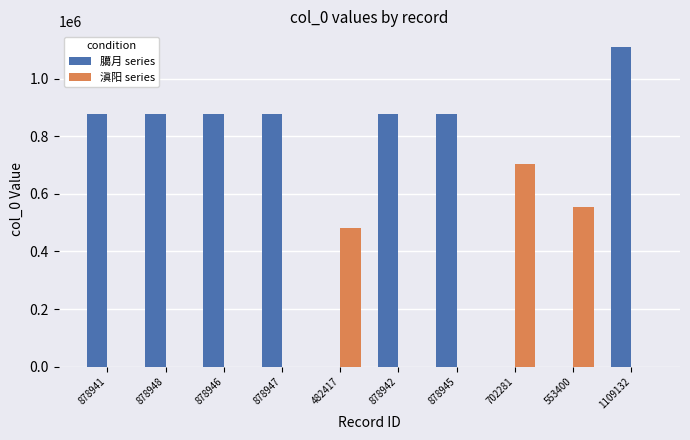

The 滇阳 series series shows -255769 at 878948. True or false?

False